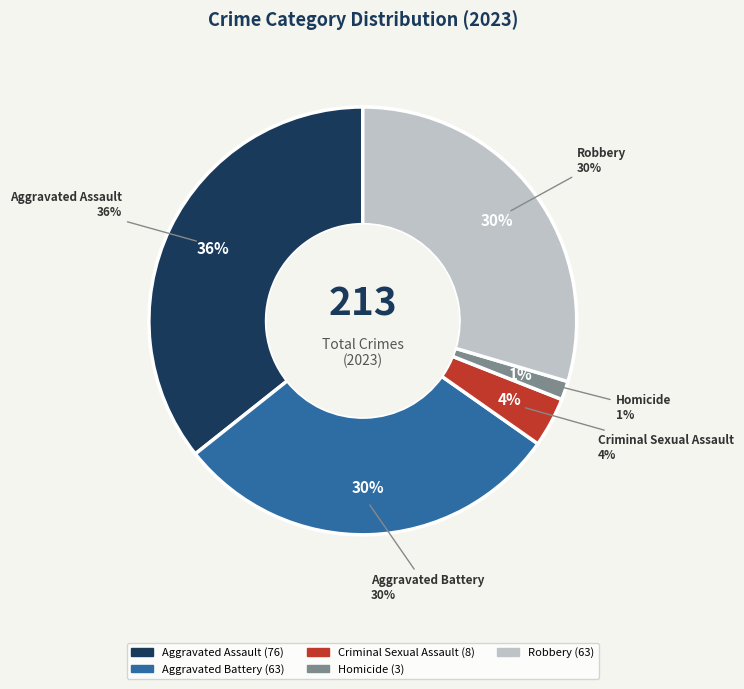

Is Aggravated Battery the majority of the pie?

No